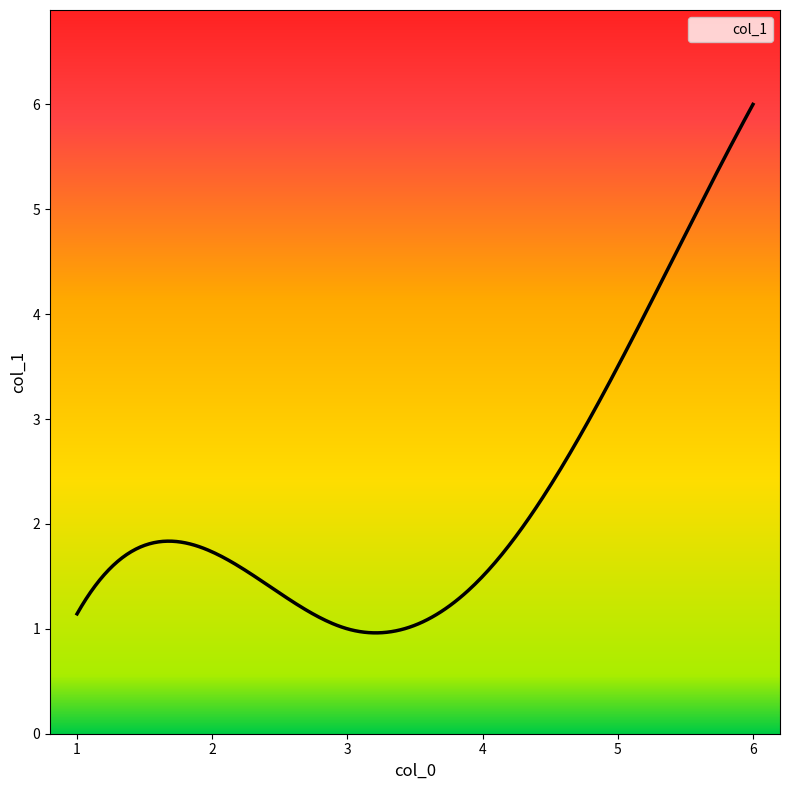

What is the difference between the maximum and minimum values?

5.0